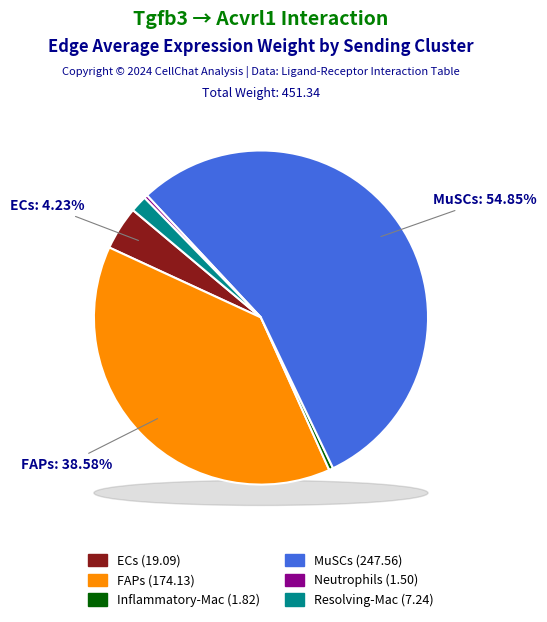

Which category has the biggest portion of the pie?

MuSCs